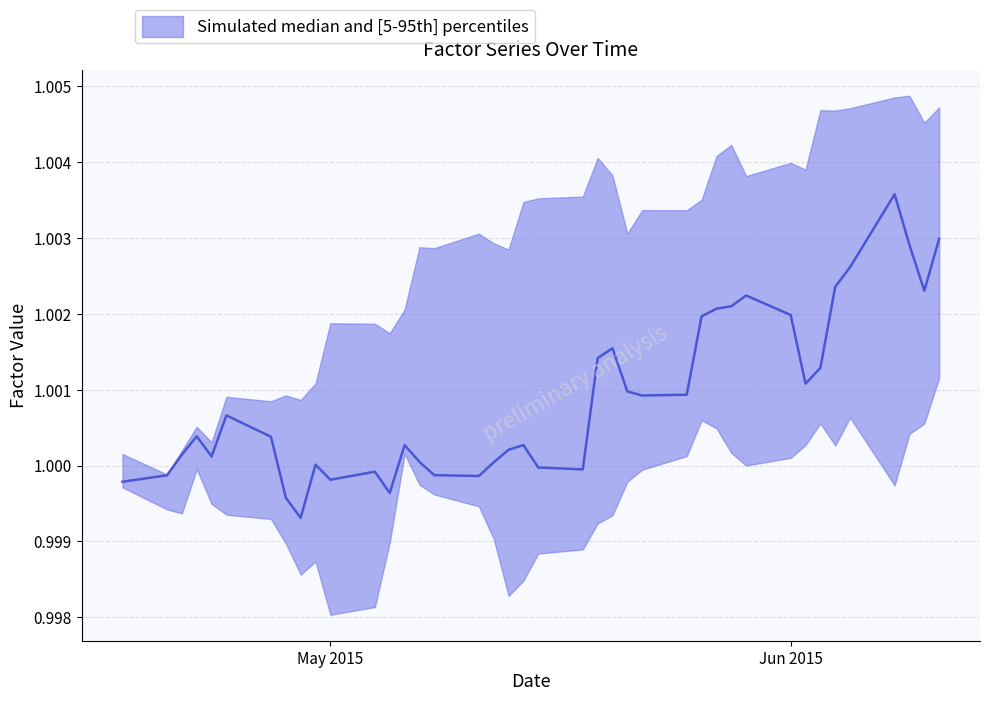

How many data points in factor1 are above 1?

26